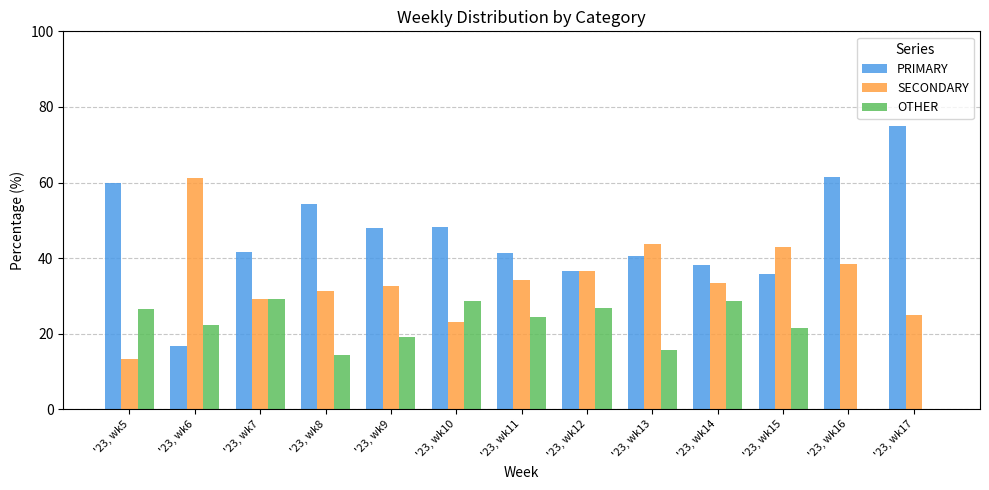

How many groups of bars are there?

13